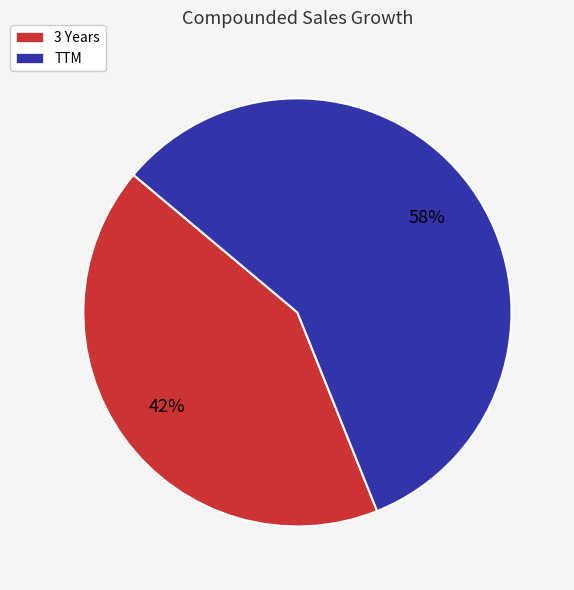

To the nearest percent, what percentage of the pie is TTM?

58%